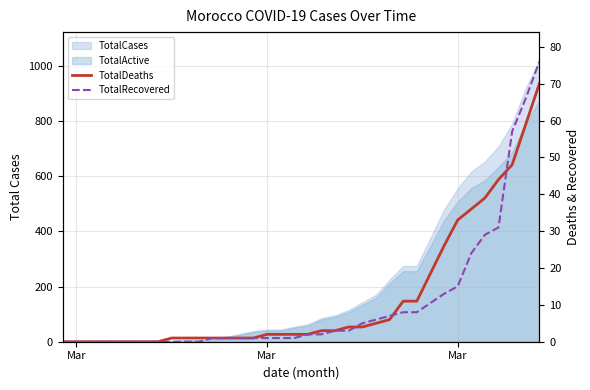

How many values in the TotalDeaths series exceed 2?

16